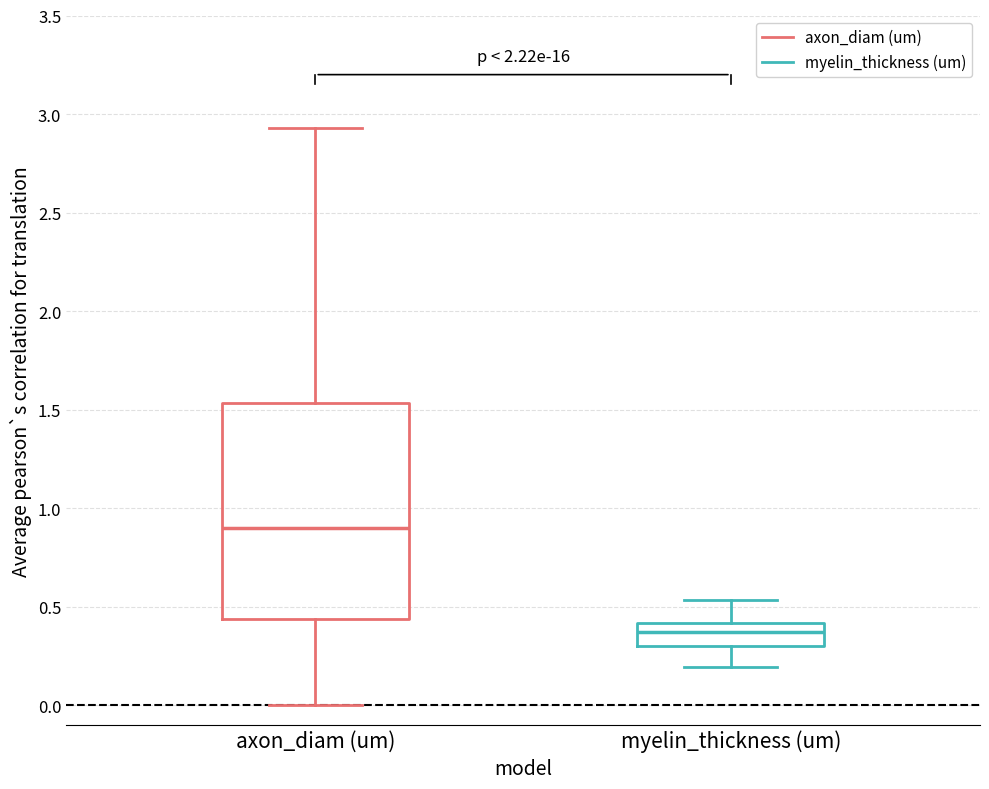

Comparing the boxes themselves (not the whiskers), which one is the tallest?

axon_diam (um)